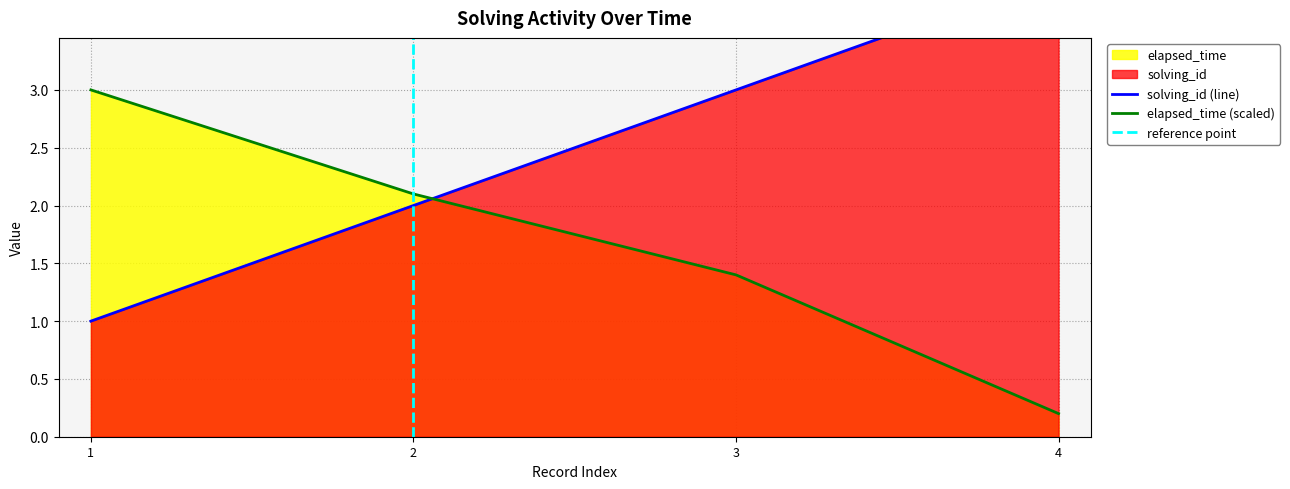

At 1, list the series in order from largest to smallest.

elapsed_time, solving_id